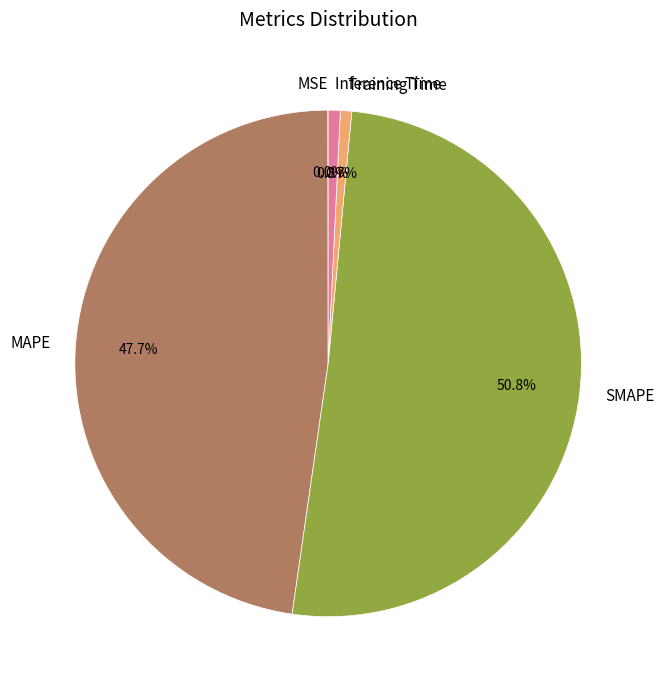

Is it true that MAPE is 57% of the pie?

False